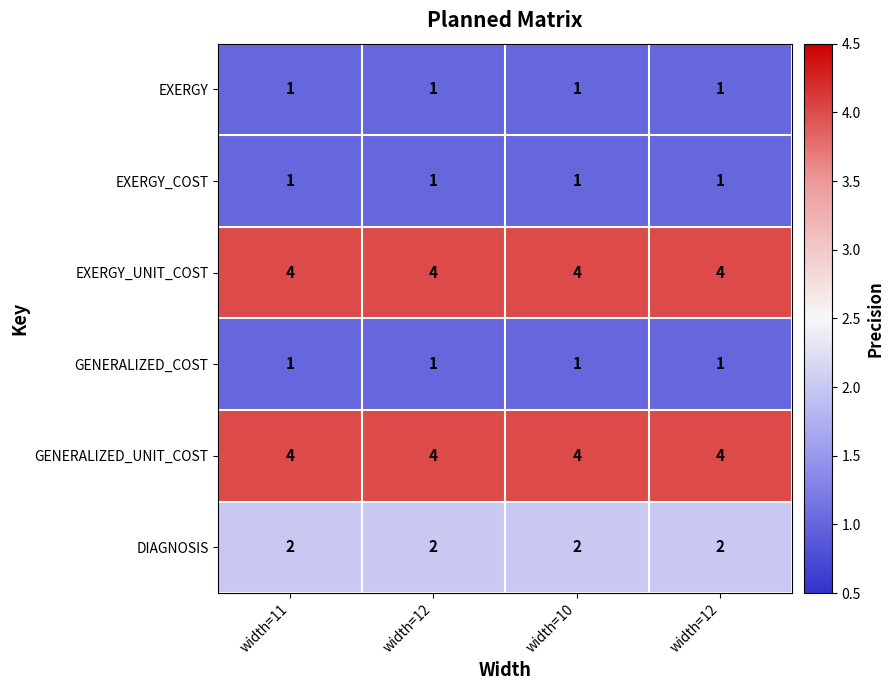

At width=12, list the series in order from largest to smallest.

EXERGY_UNIT_COST, GENERALIZED_UNIT_COST, DIAGNOSIS, EXERGY, EXERGY_COST, GENERALIZED_COST